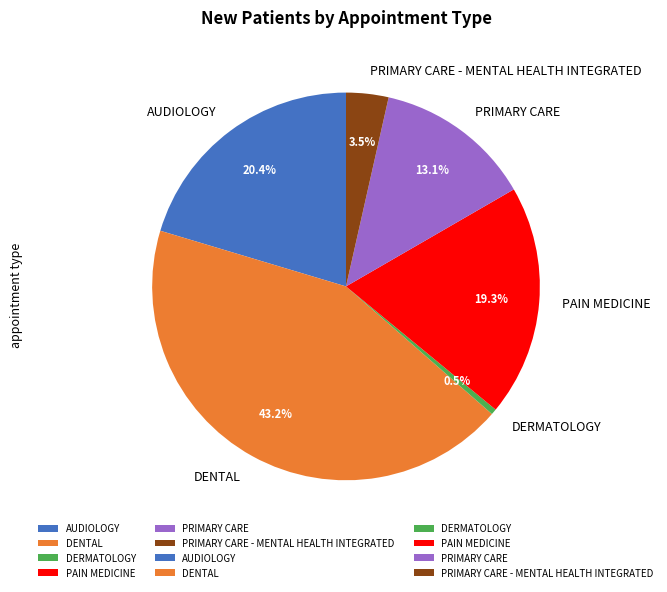

Which slice is the largest?

DENTAL